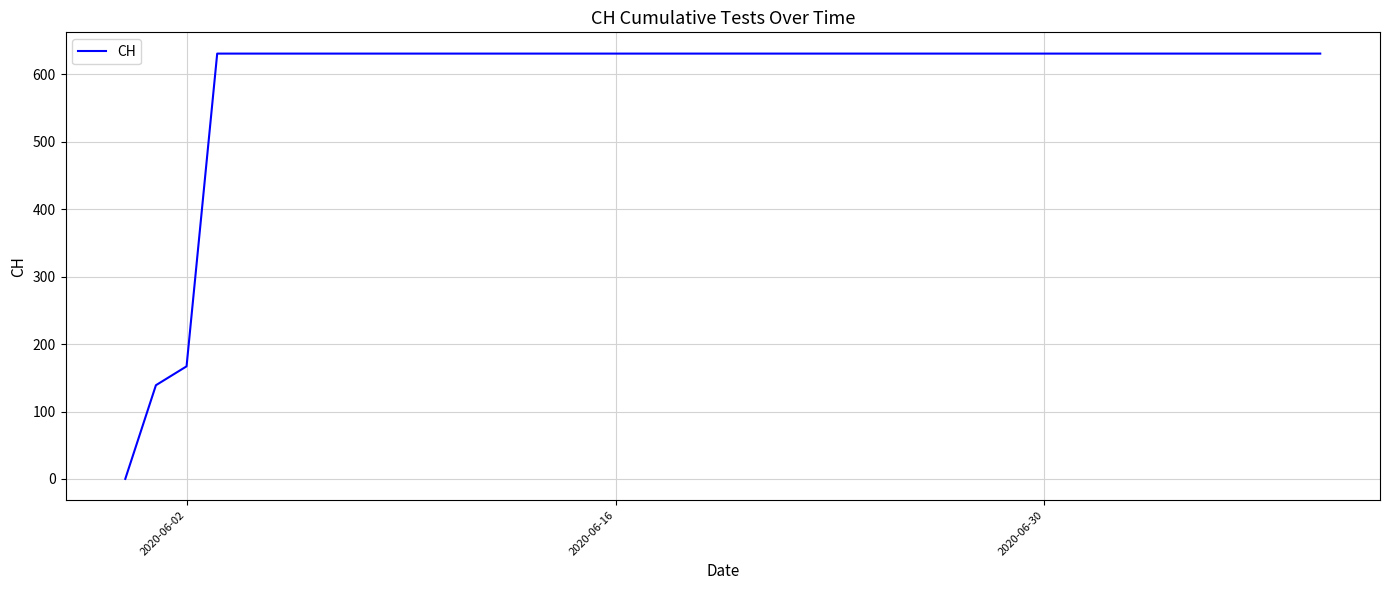

What is the difference between the maximum and minimum values?

631